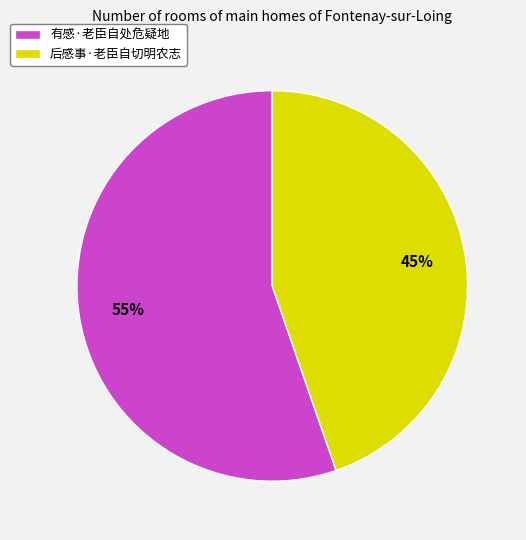

Is the sum of 后感事·老臣自切明农志 and 有感·老臣自处危疑地 greater than half?

Yes